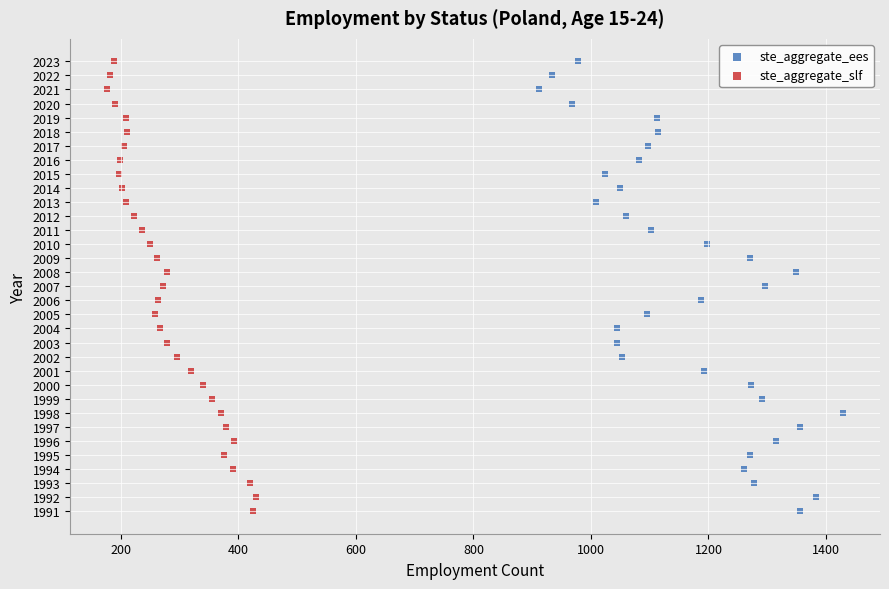

What are all the series names shown in the legend?

ste_aggregate_ees, ste_aggregate_slf